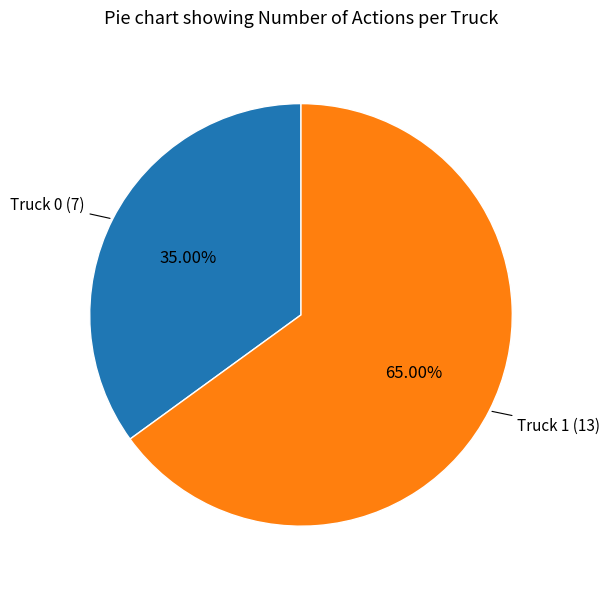

Is there a majority slice in this chart?

Yes